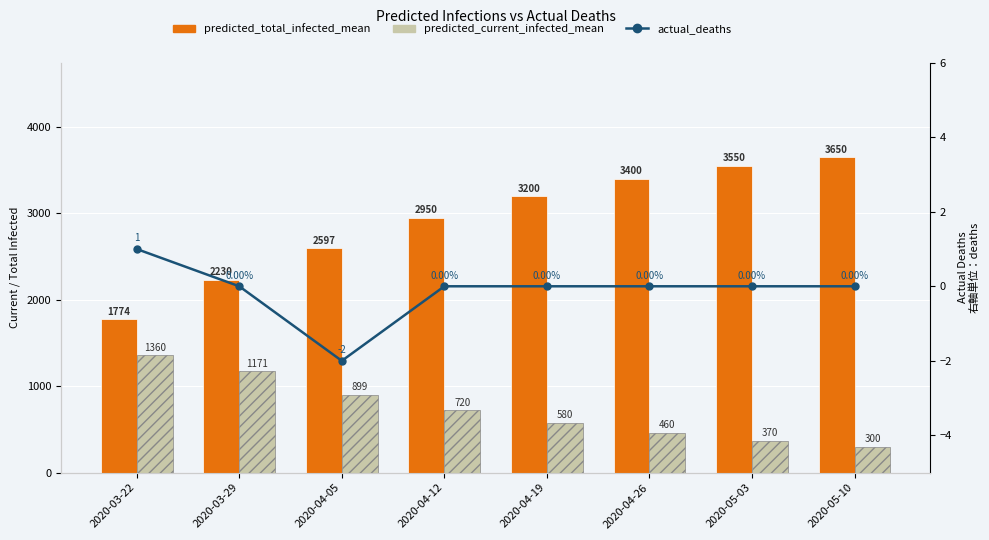

True or false: predicted_current_infected_mean has a value of 260 at 2020-04-12.

False